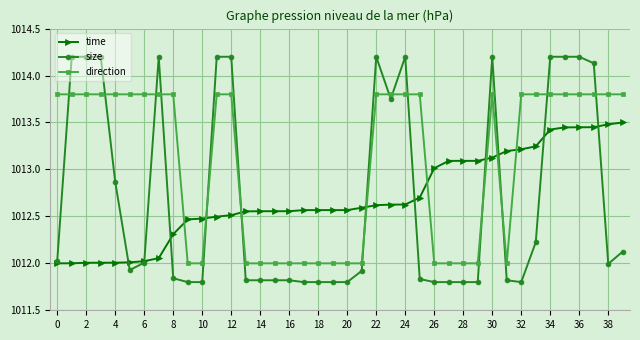

Rank the series by their maximum value, from lowest to highest.

time, direction, size